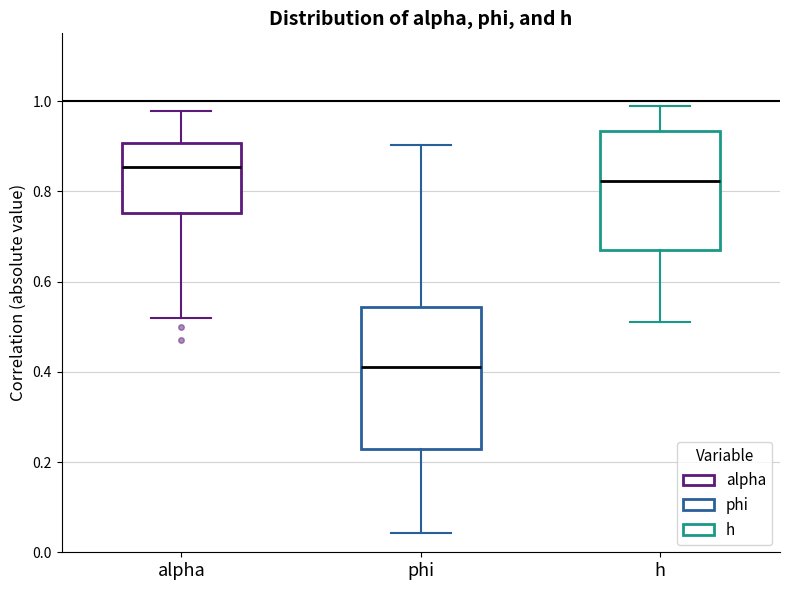

Reading left to right, transcribe this box plot: for each box, give where its median line is, the range the box spans, and where its two whiskers end, as read against the y-axis. The values are not printed on the chart, so give them approximately, as read against the axis.

alpha: median 0.86, box 0.76 to 0.90, whiskers 0.52 to 0.98
phi: median 0.42, box 0.22 to 0.54, whiskers 0.04 to 0.90
h: median 0.82, box 0.66 to 0.94, whiskers 0.52 to 0.98